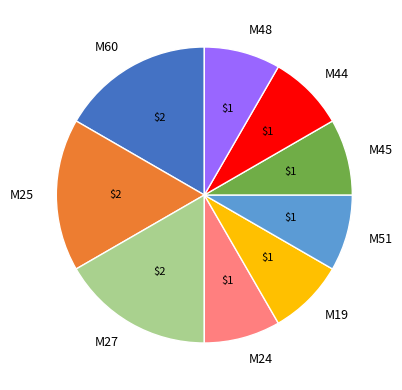

Is there any slice that represents more than half of the pie?

No